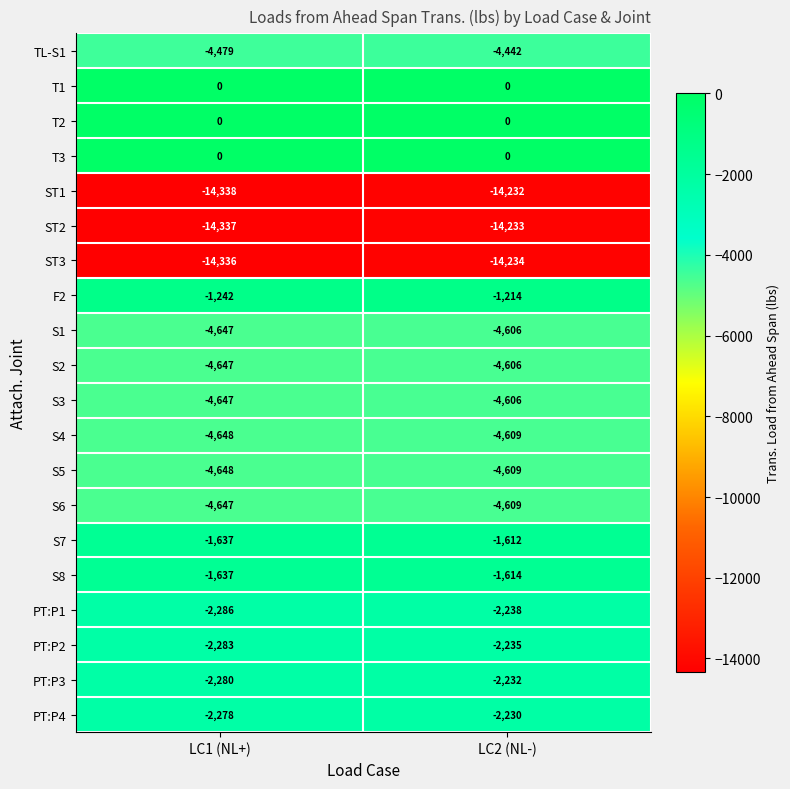

Is the value of PT:P4 at LC2 (NL-) greater than the value of S7 at LC1 (NL+)?

No